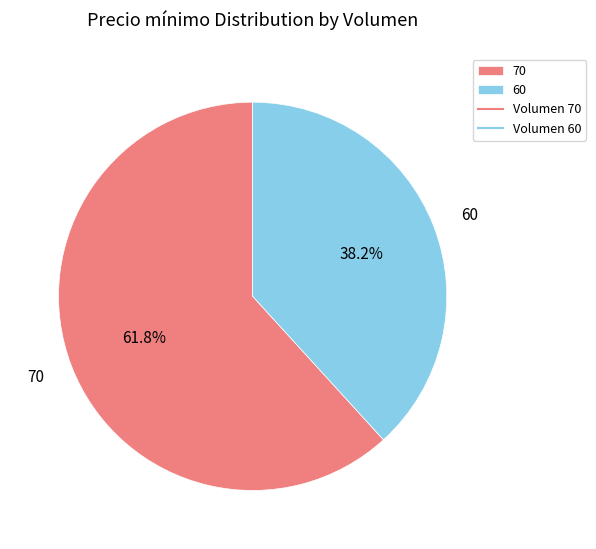

How many slices are in this pie chart?

2